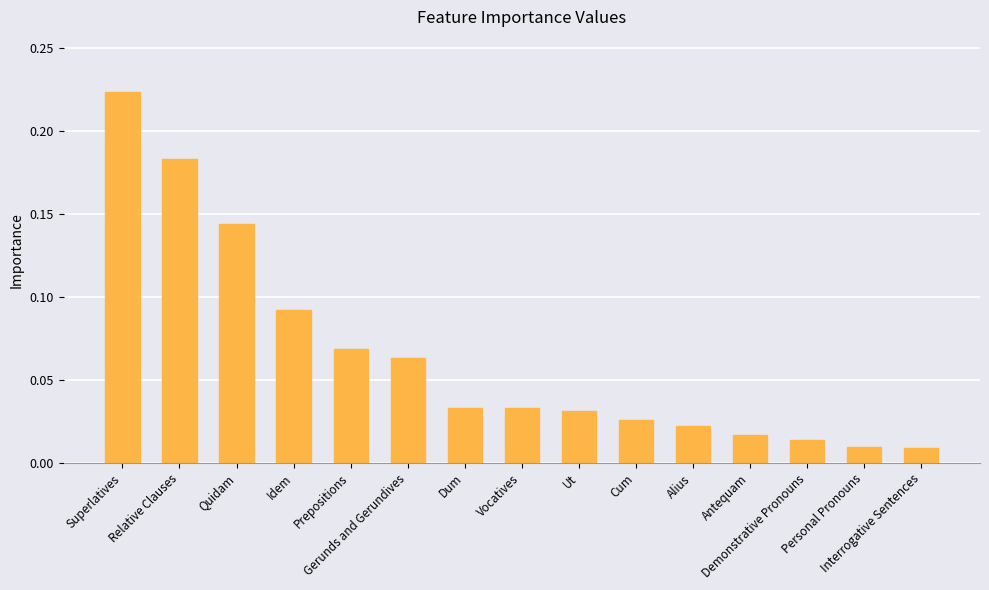

How many series are shown in this chart?

1